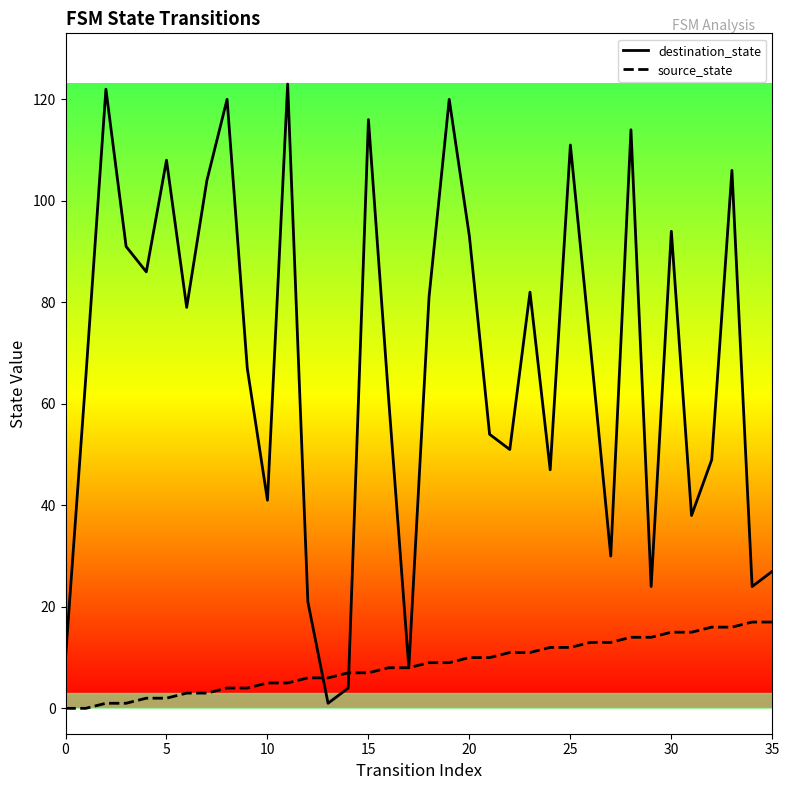

Which series has the largest total across all categories?

destination_state